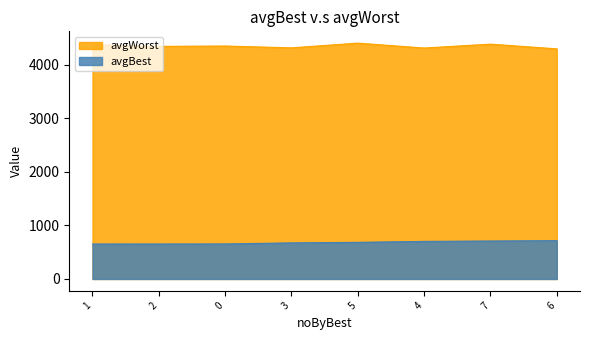

Does the chart display data point markers on the line(s)?

No